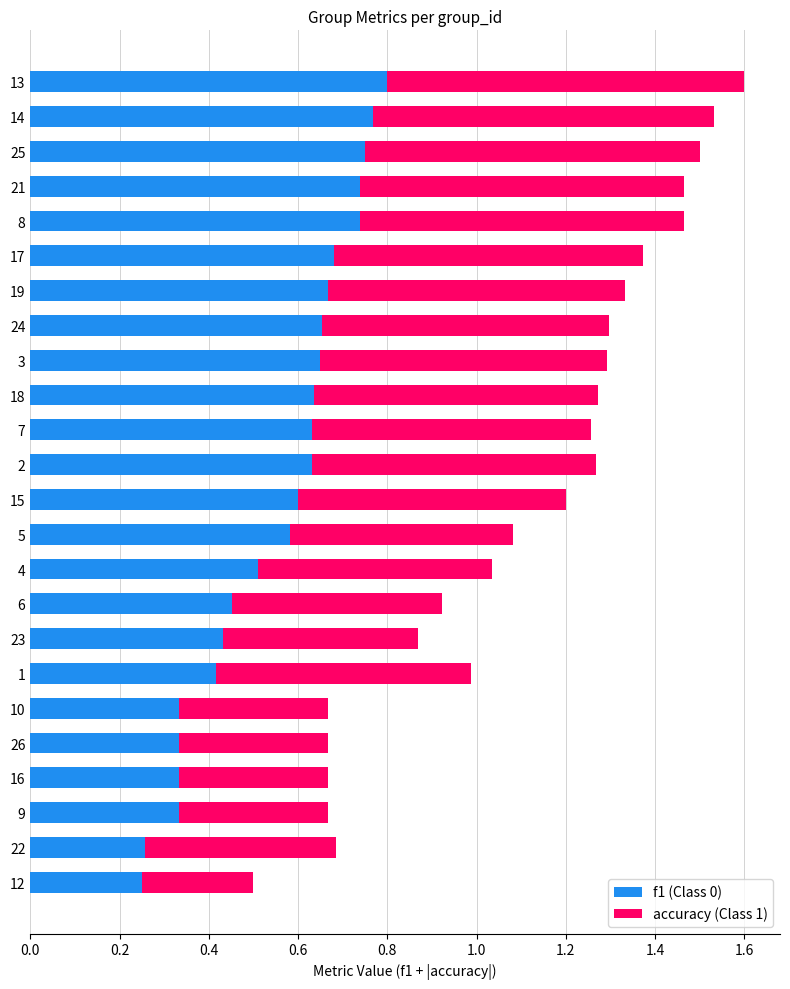

At which category is the sum across all series the highest?

13